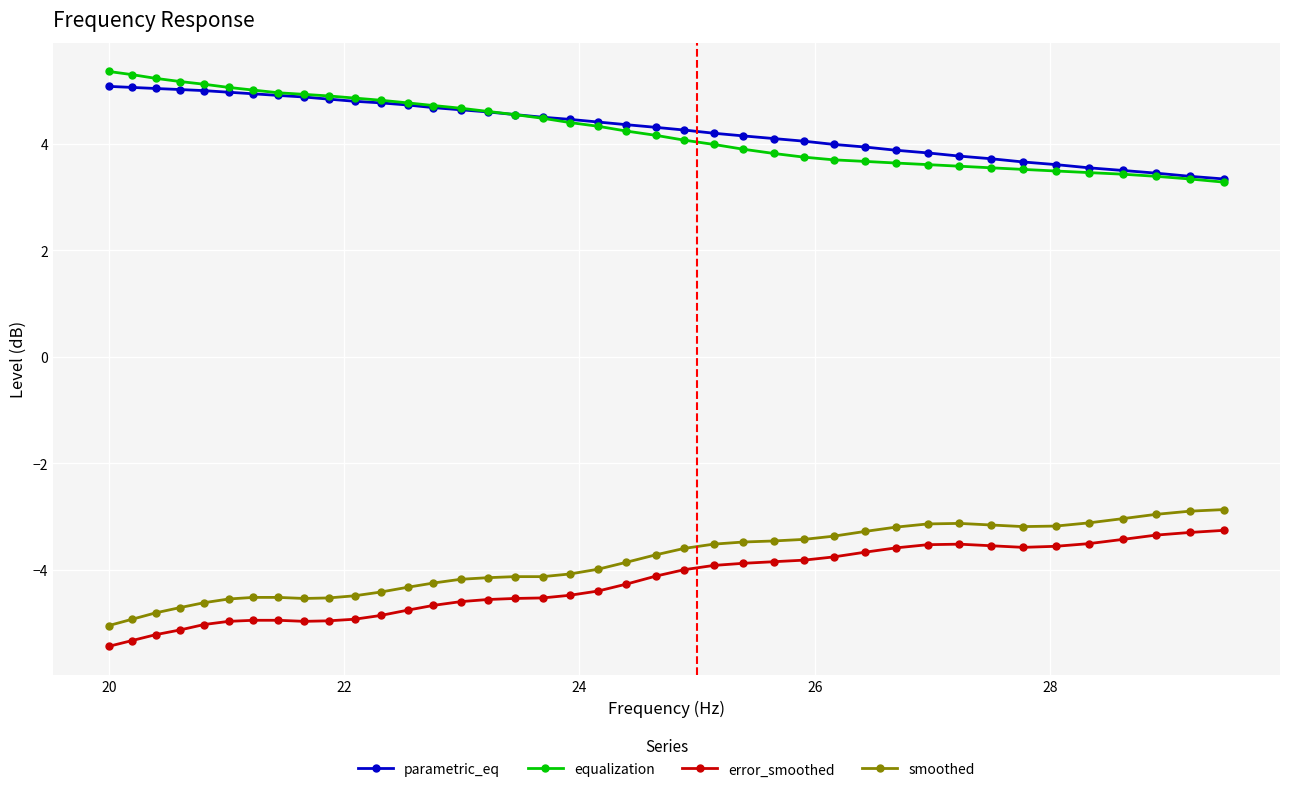

At how many categories does at least one series exceed 1?

40